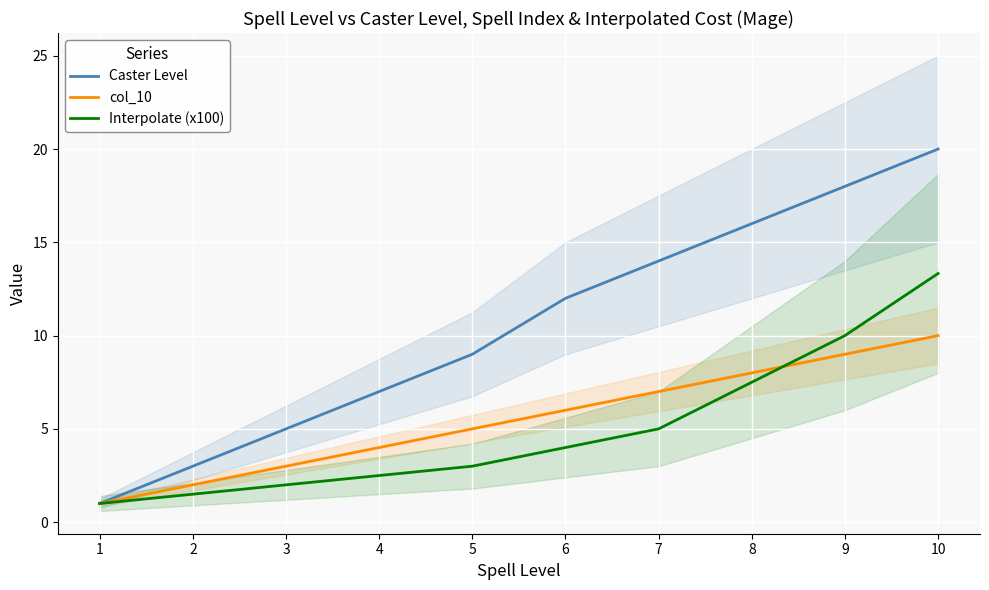

At which category does the chart reach its peak across all series?

10